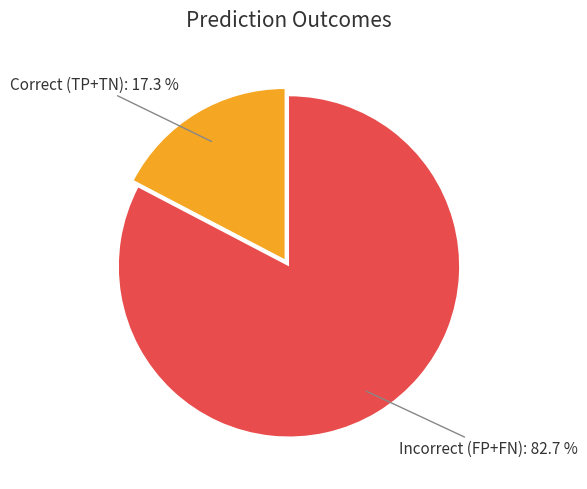

To the nearest percent, what is the difference between the largest and smallest slice percentages?

65%